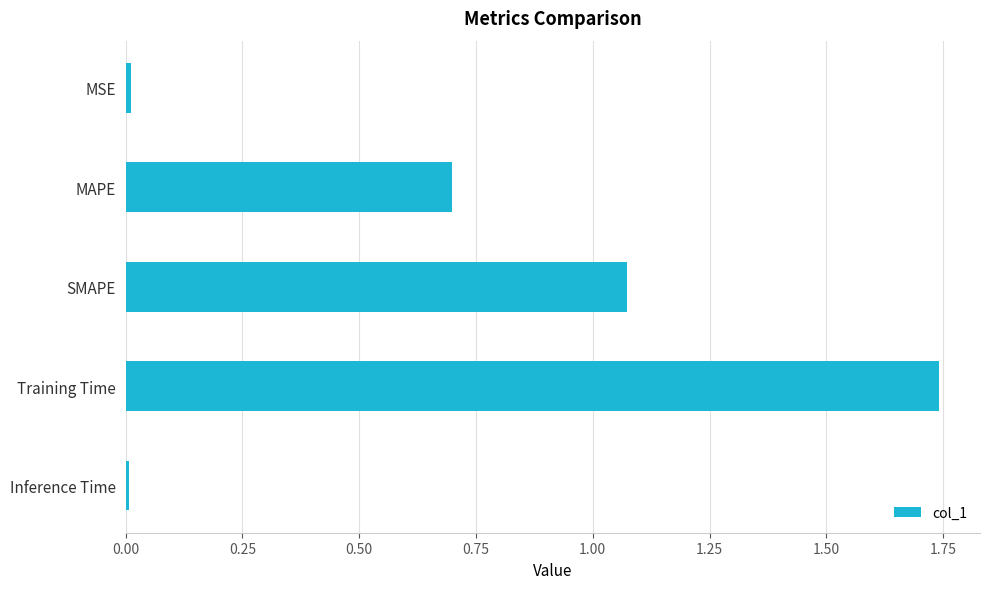

What is the sum of all values?

3.5